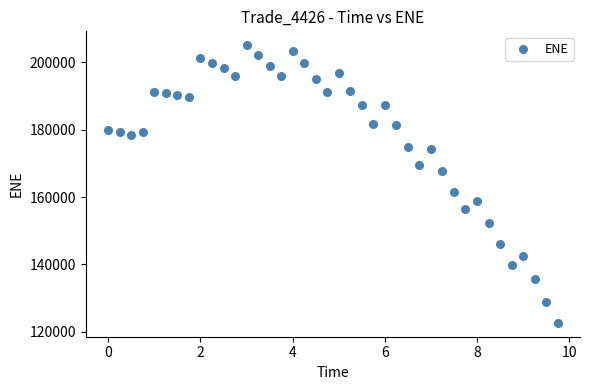

What Y value in the scatter plot is closest to 163890?

161670